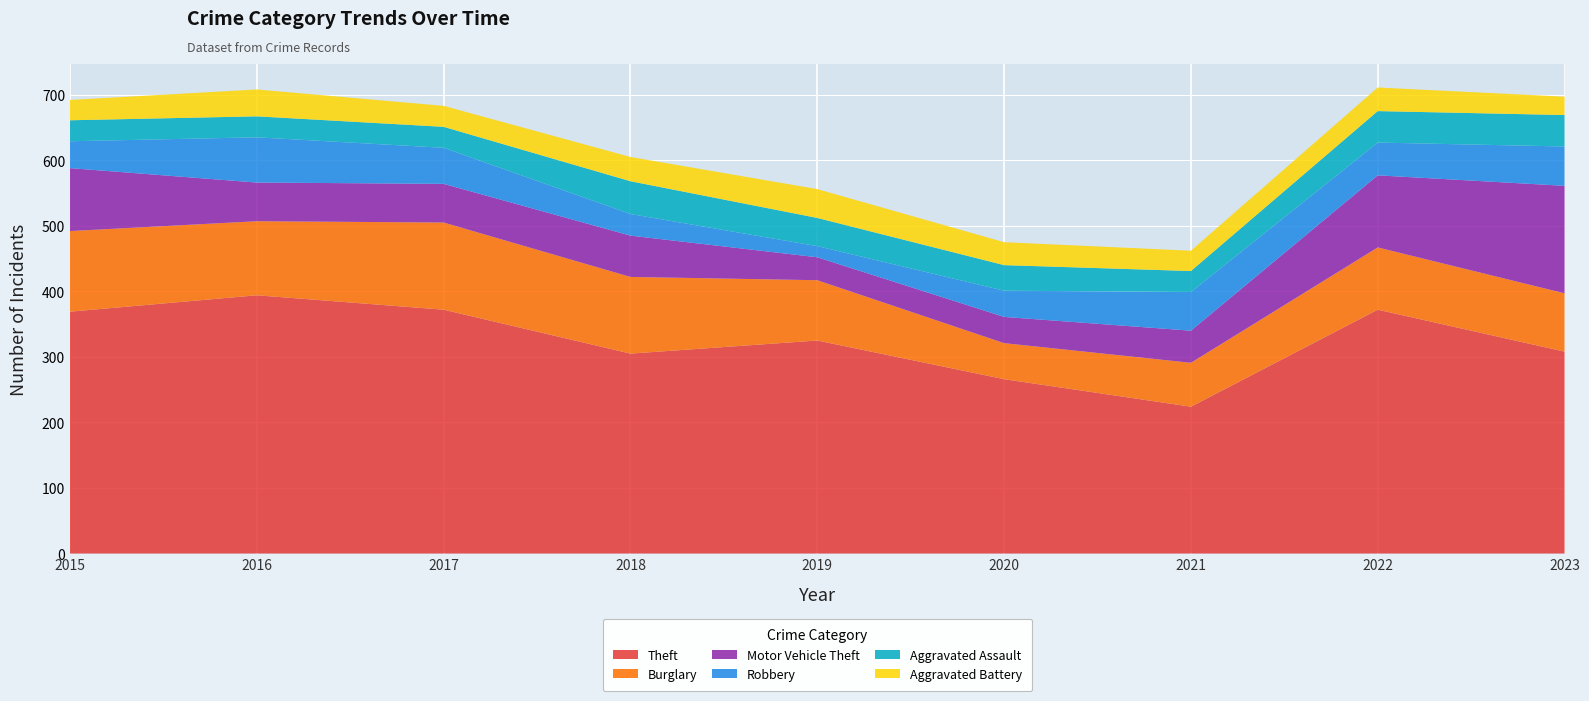

Reading left to right, transcribe all the data shown in this chart.

Theft: 369	394	372	305	325	266	224	372	308
Burglary: 123	113	133	117	92	55	67	95	89
Motor Vehicle Theft: 96	59	59	63	35	40	49	110	164
Robbery: 41	69	55	33	17	40	59	50	60
Aggravated Assault: 32	32	32	50	43	39	32	48	48
Aggravated Battery: 31	41	32	37	44	35	31	36	28